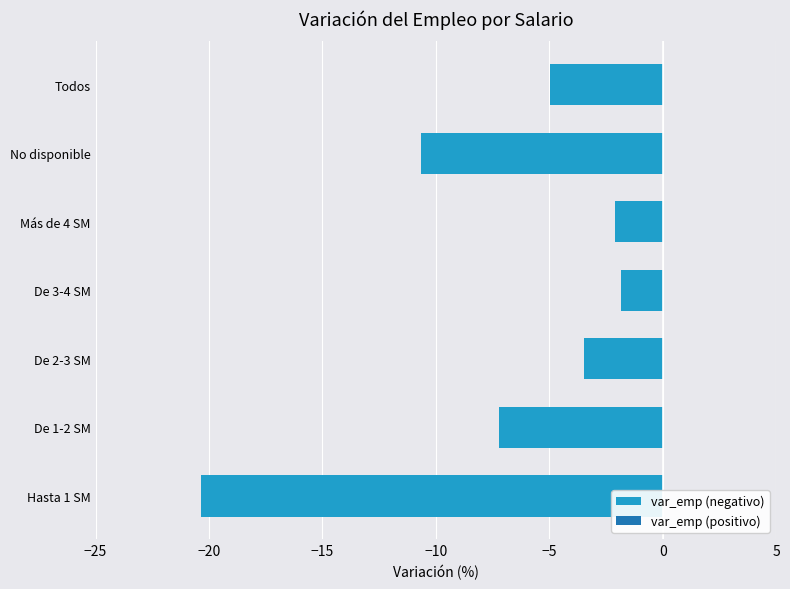

Is it true that the value at De 2-3 SM is -5.4?

False